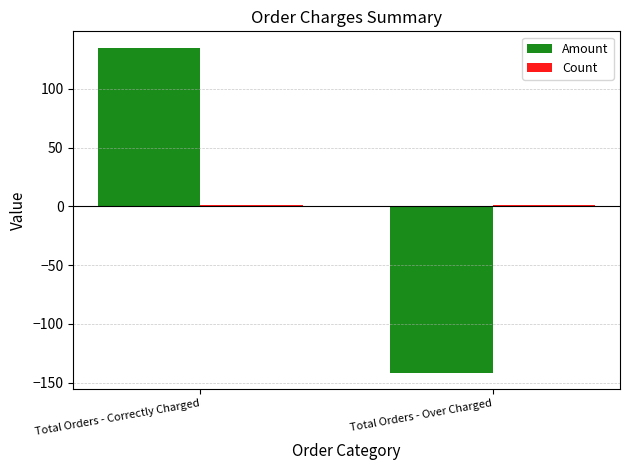

At which label does Amount reach its minimum?

Total Orders - Over Charged